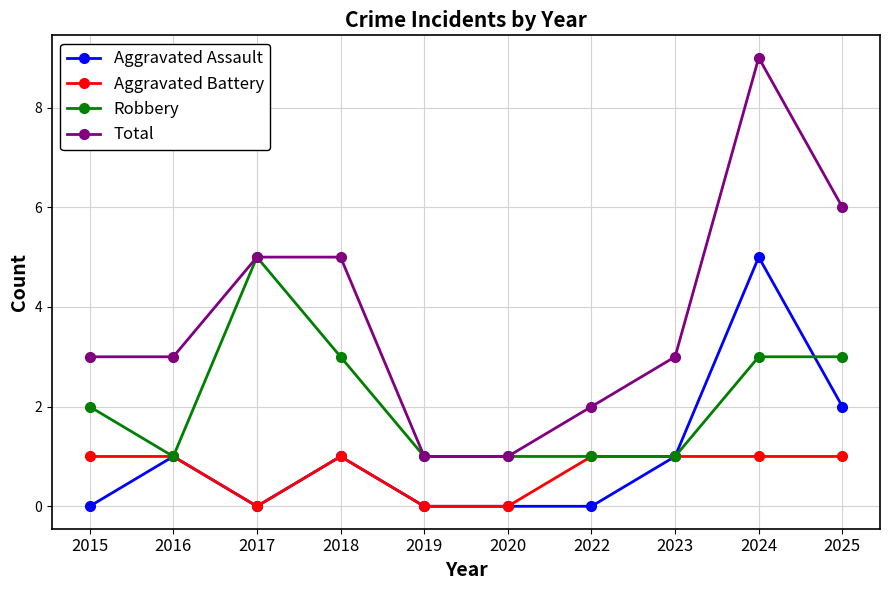

What are all the series names shown in the legend?

Aggravated Assault, Aggravated Battery, Robbery, Total